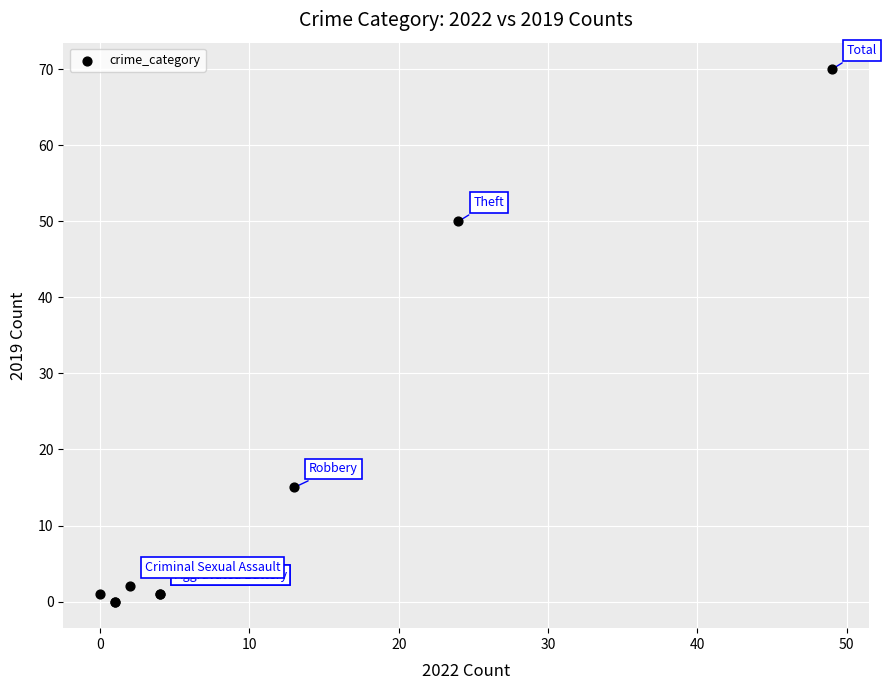

What Y value in the scatter plot is closest to 35?

50